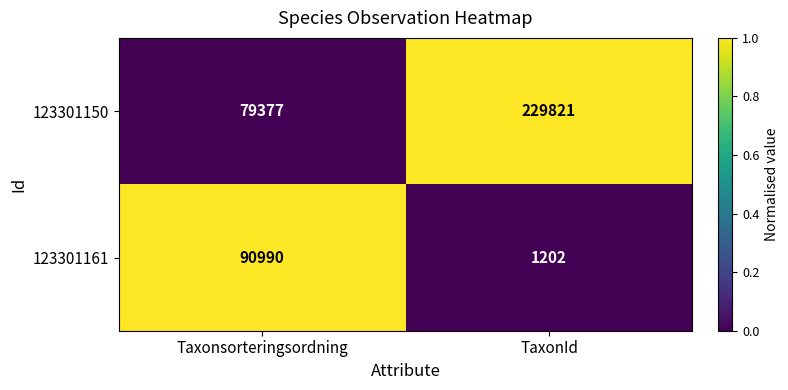

Which category has the lowest value across all series?

TaxonId